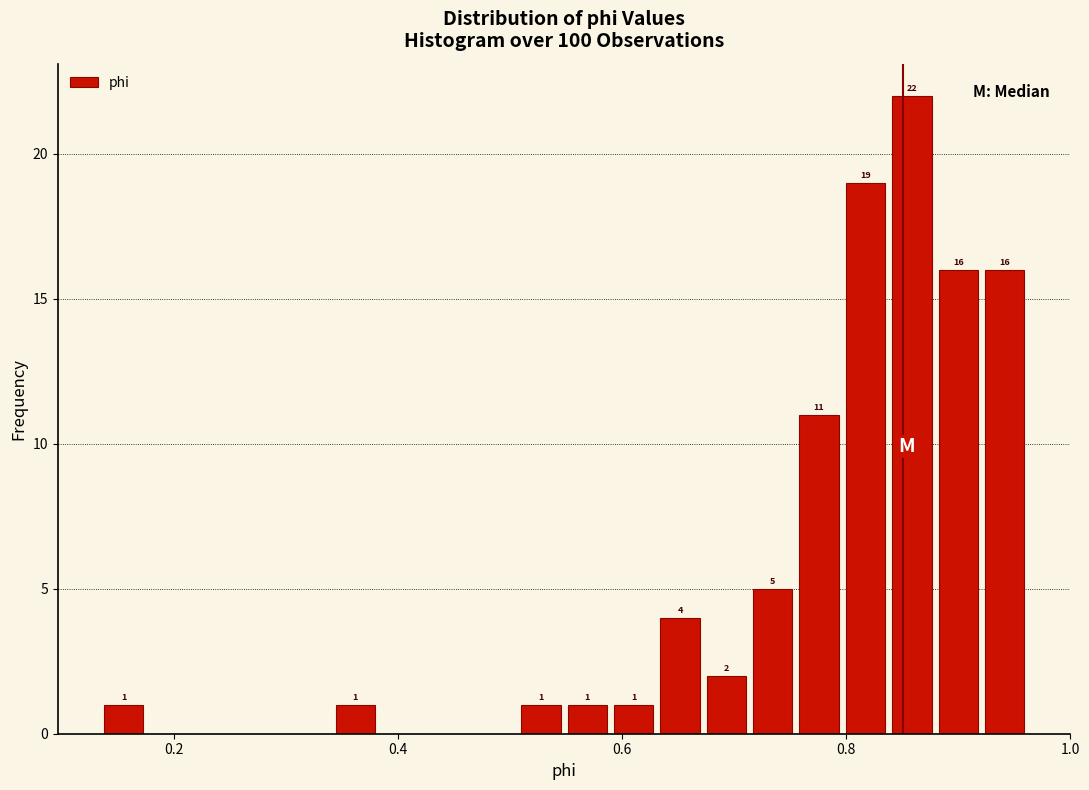

Read against the x-axis, roughly where is the centre of the tallest bar?

0.86